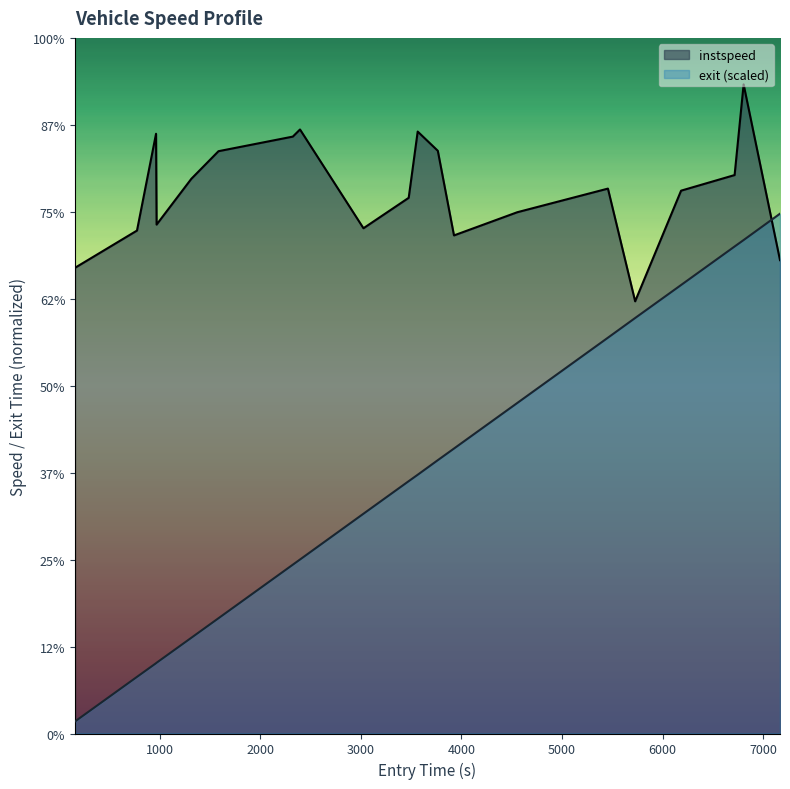

What is the difference between the second highest and second lowest values in the exit series?

10.0